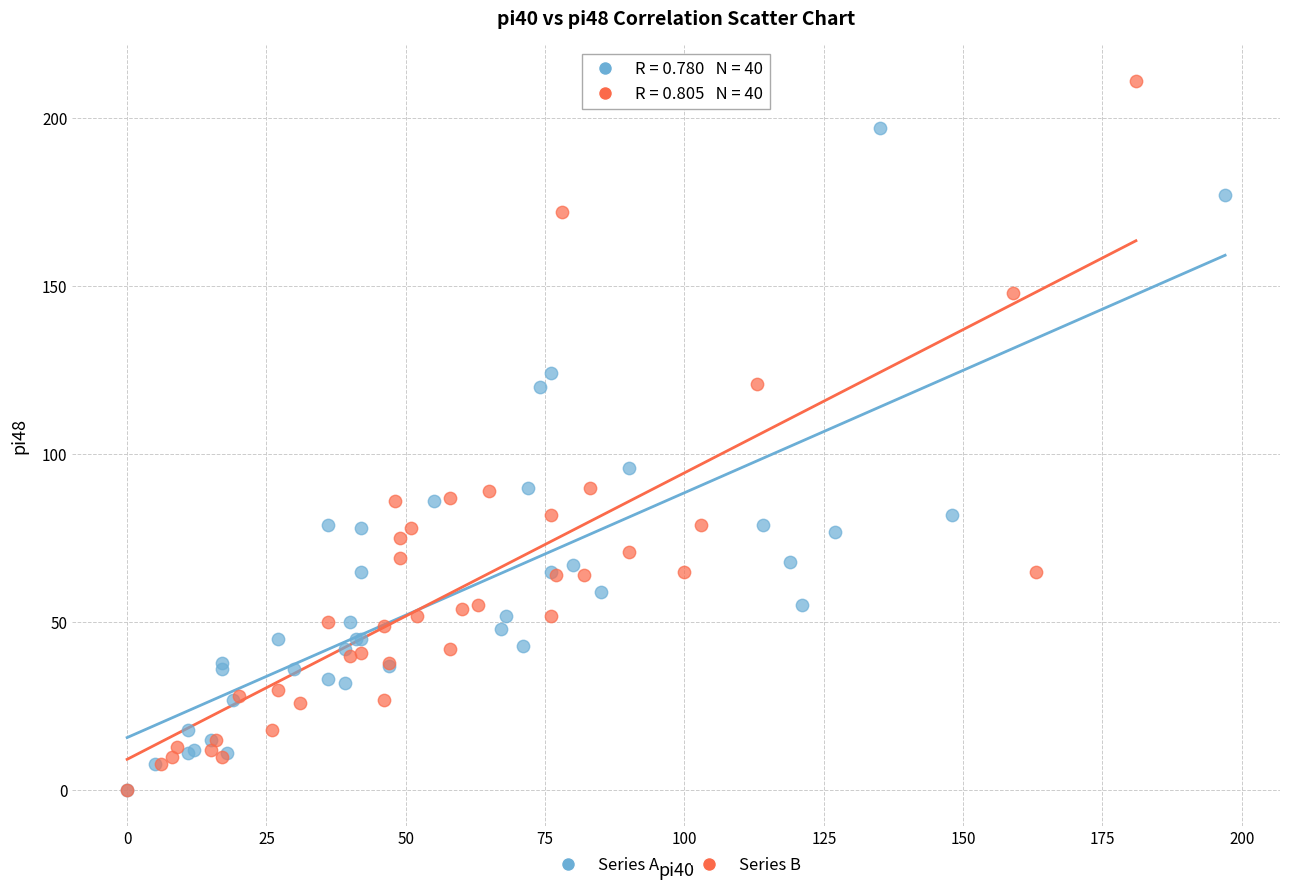

Which series has the largest Y range (max minus min)?

Series B